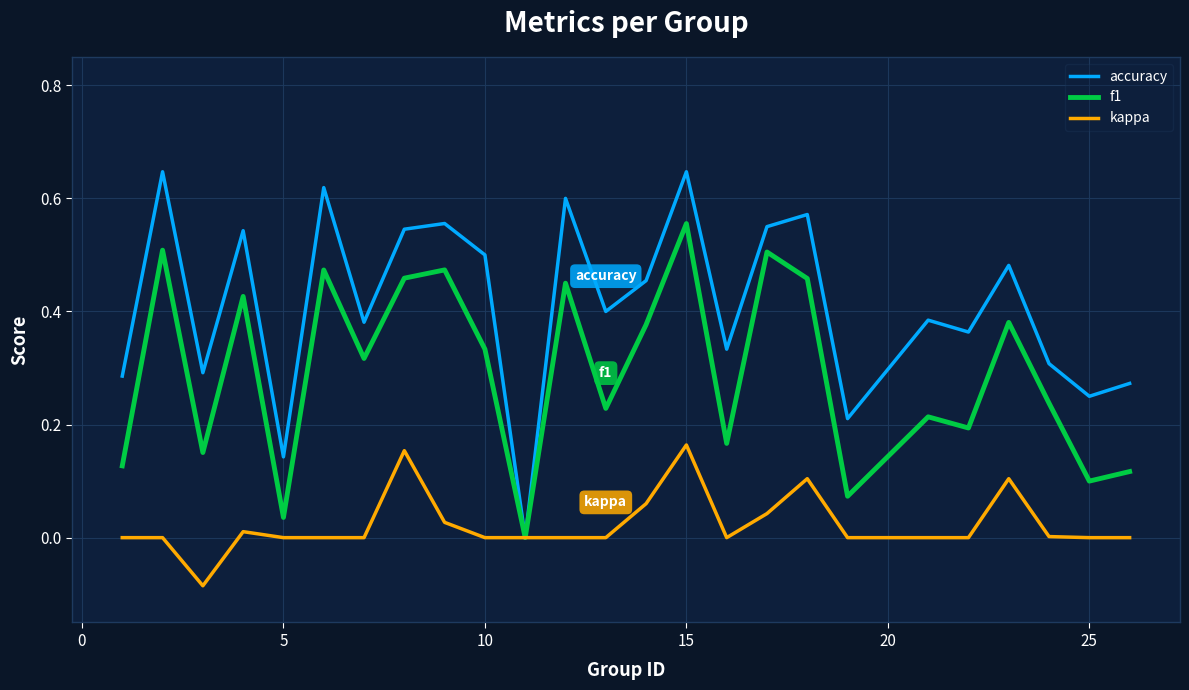

Rank the series by their maximum value, from lowest to highest.

kappa, f1, accuracy